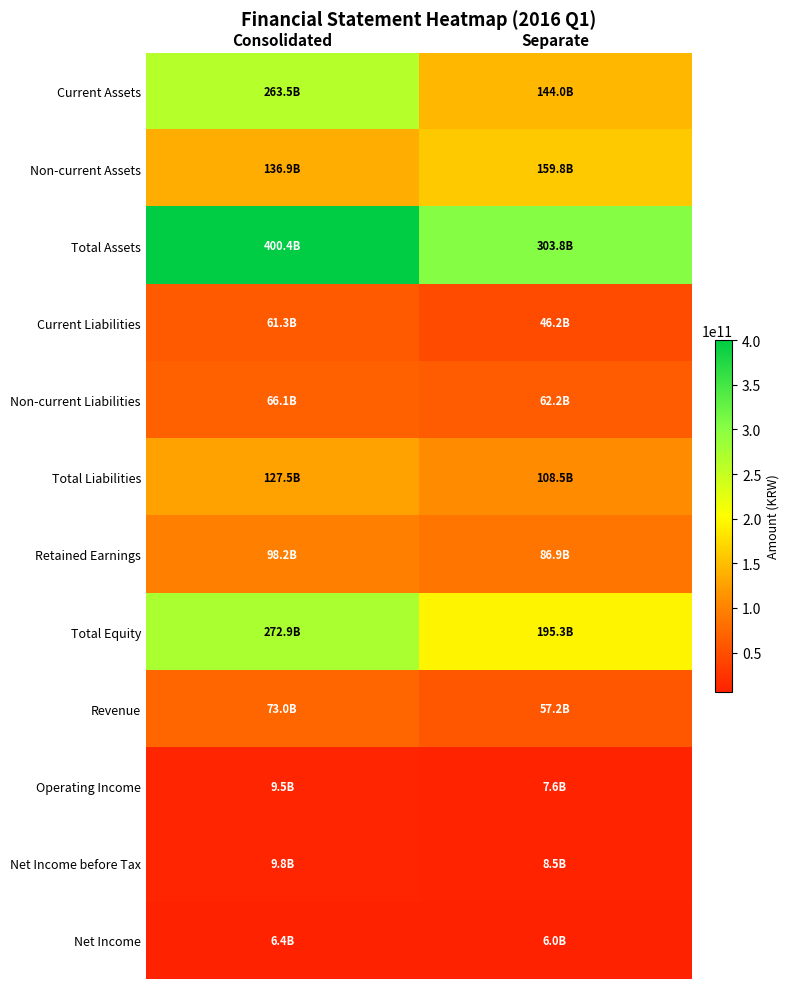

Rank the series at Separate from highest to lowest value.

Total Assets, Total Equity, Non-current Assets, Current Assets, Total Liabilities, Retained Earnings, Non-current Liabilities, Revenue, Current Liabilities, Net Income before Tax, Operating Income, Net Income